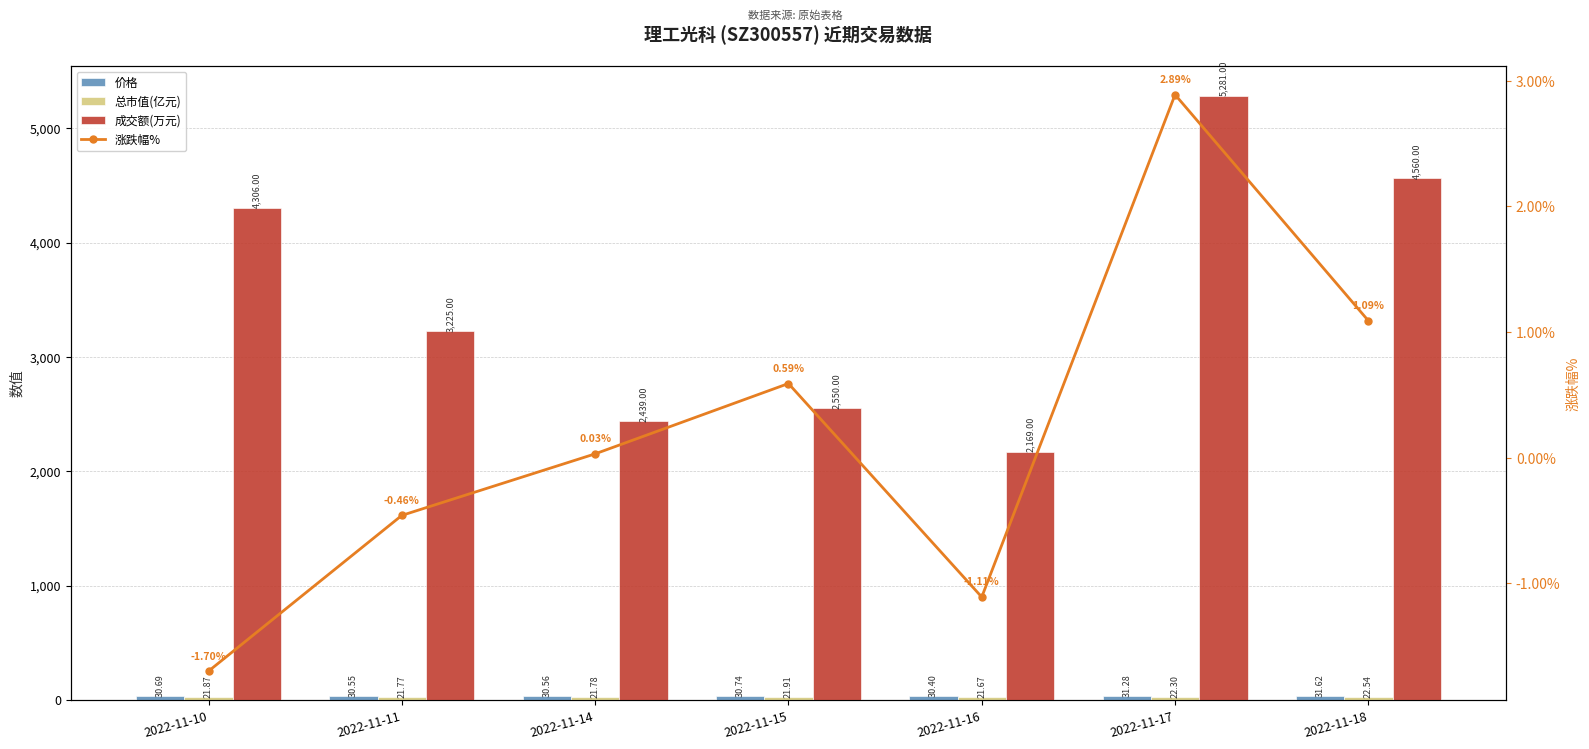

Which has a higher value, 2022-11-15 or 2022-11-18?

2022-11-18